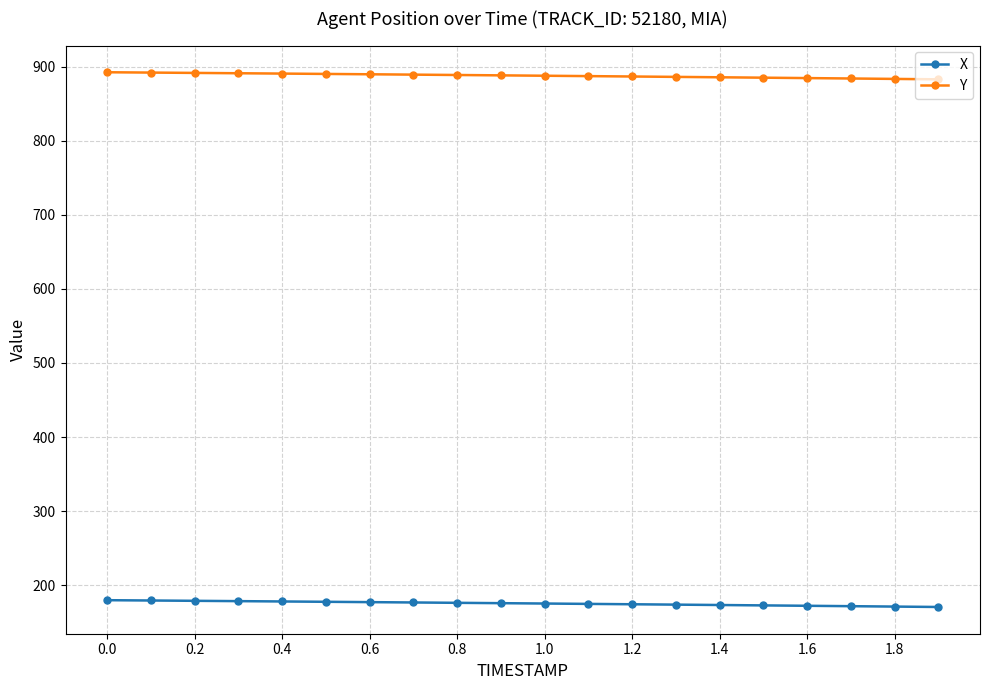

List the series in order of their peak value, highest first.

Y, X